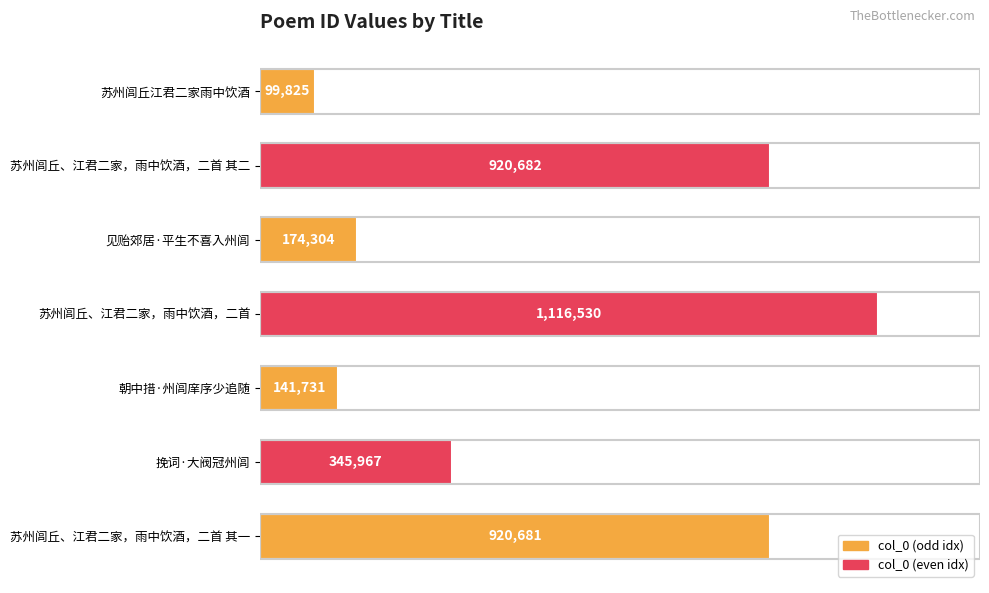

What is the maximum value shown in the chart?

1116530